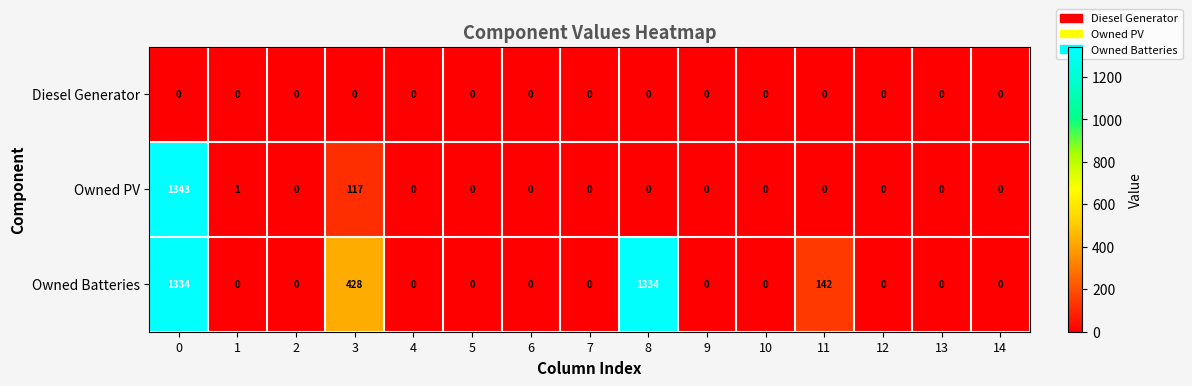

Rank the series by their average value, from highest to lowest.

Owned Batteries, Owned PV, Diesel Generator